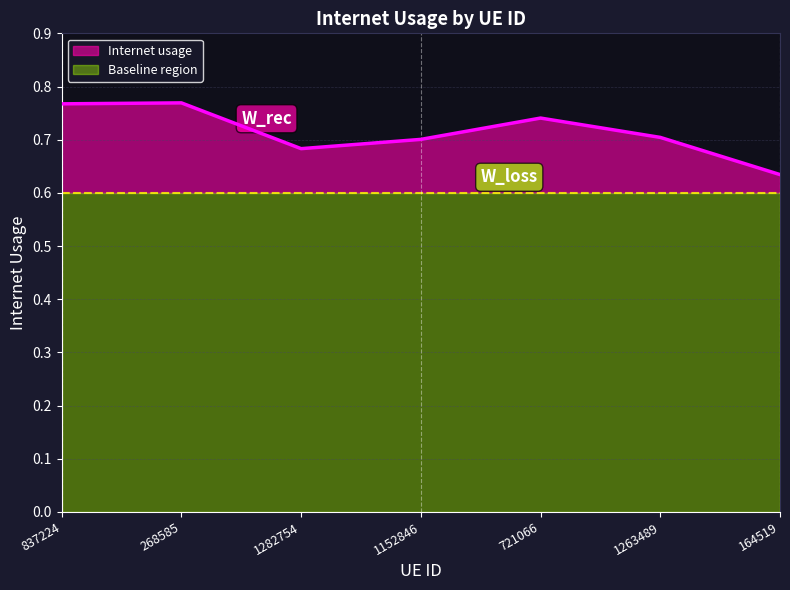

What position from the left is 1263489?

6